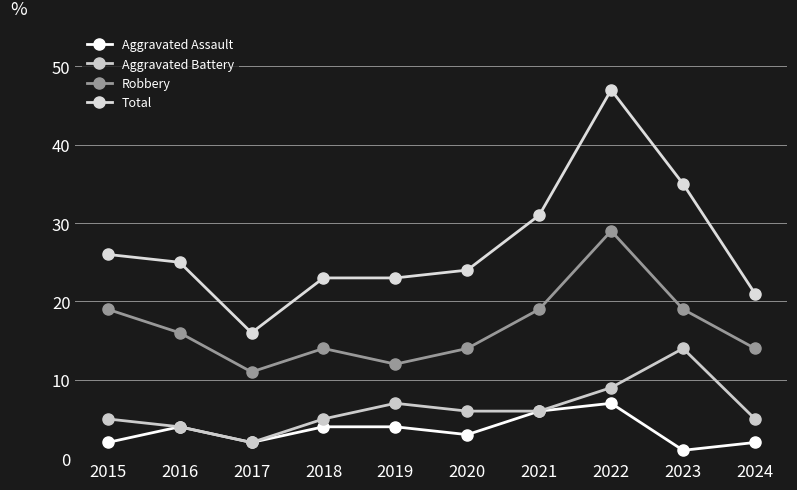

At which category is the sum across all series the highest?

2022